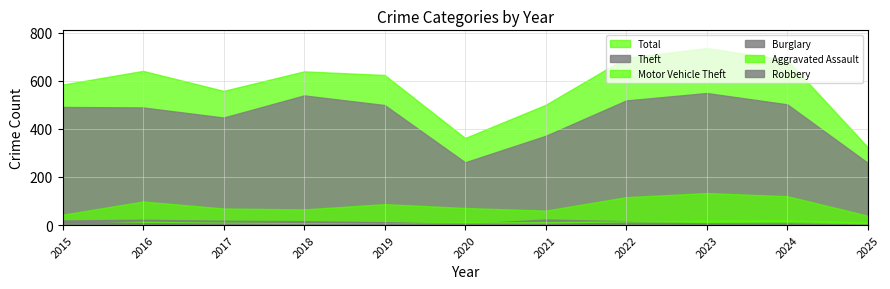

List the series in order of their peak value, lowest first.

Robbery, Aggravated Assault, Burglary, Motor Vehicle Theft, Theft, Total